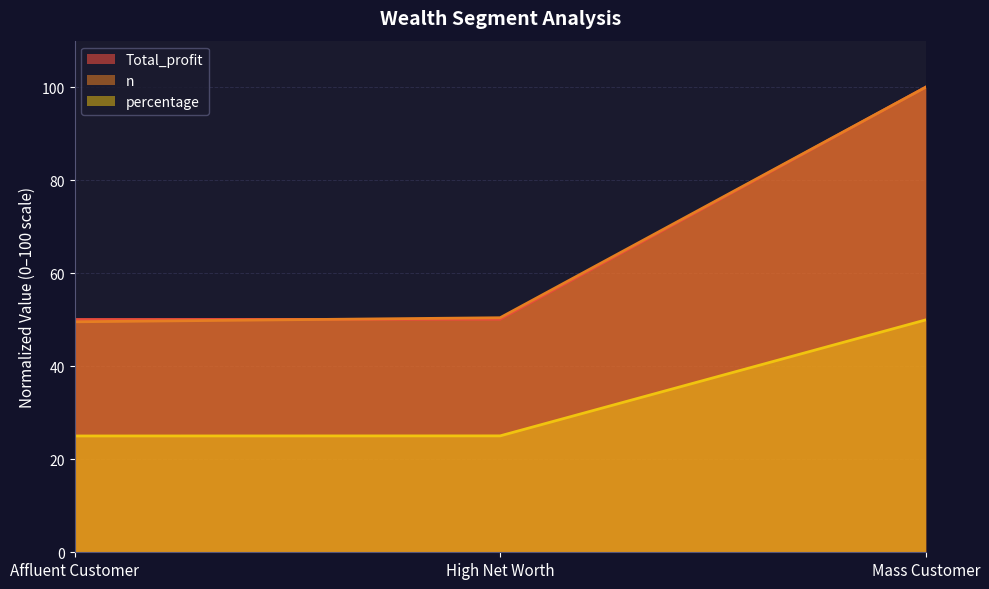

Which series has the largest range (max minus min)?

n